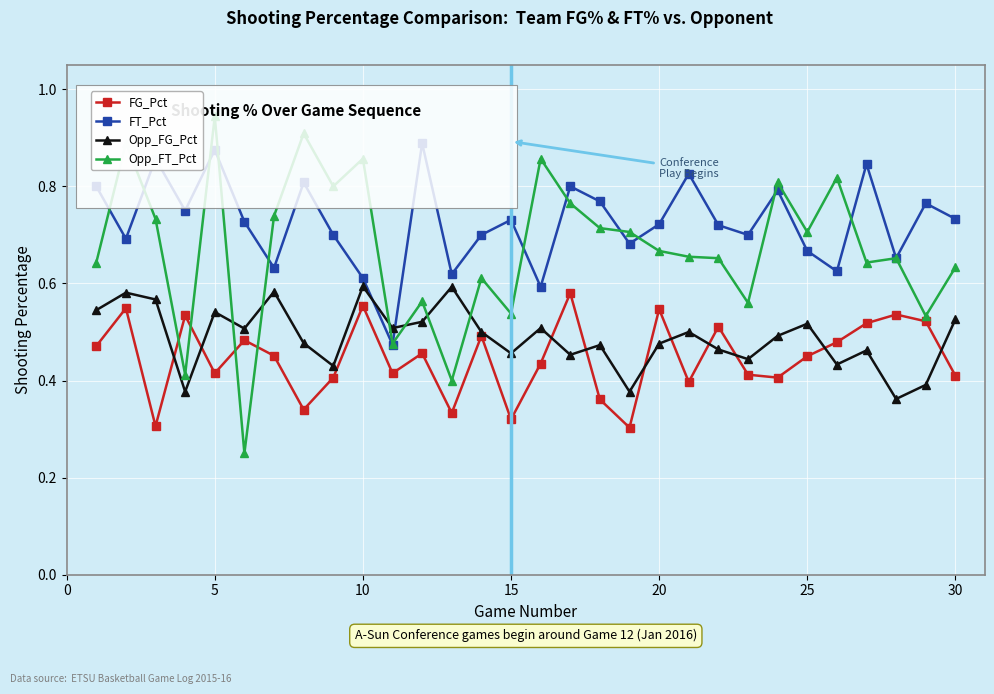

Which series has the largest total across all categories?

FT_Pct